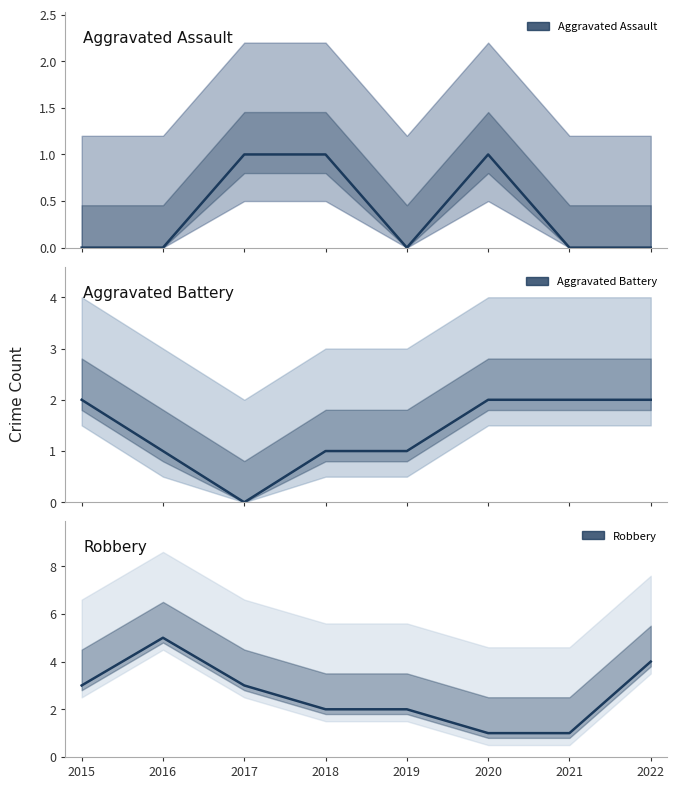

Rank the series at 2015 from lowest to highest value.

Aggravated Assault, Aggravated Battery, Robbery